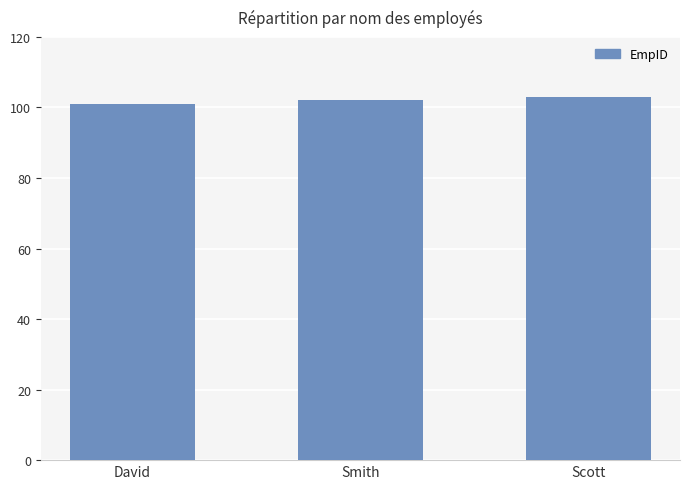

What is the label of the 1st bar from the left?

David